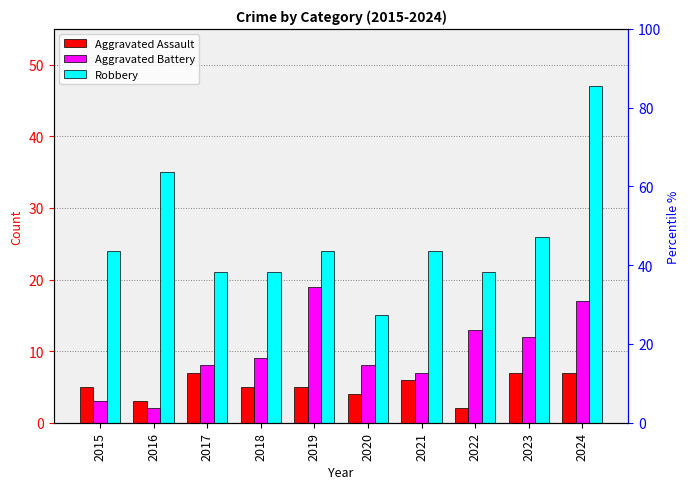

What is the value of the Aggravated Assault bar at the 8th from the left?

2